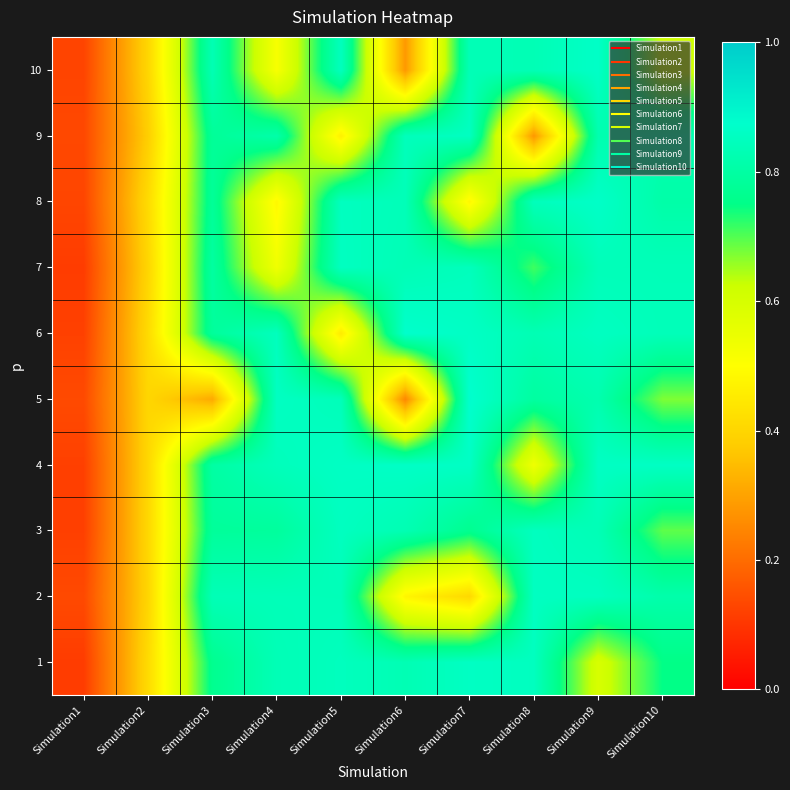

At which category is the sum across all series the highest?

Simulation9